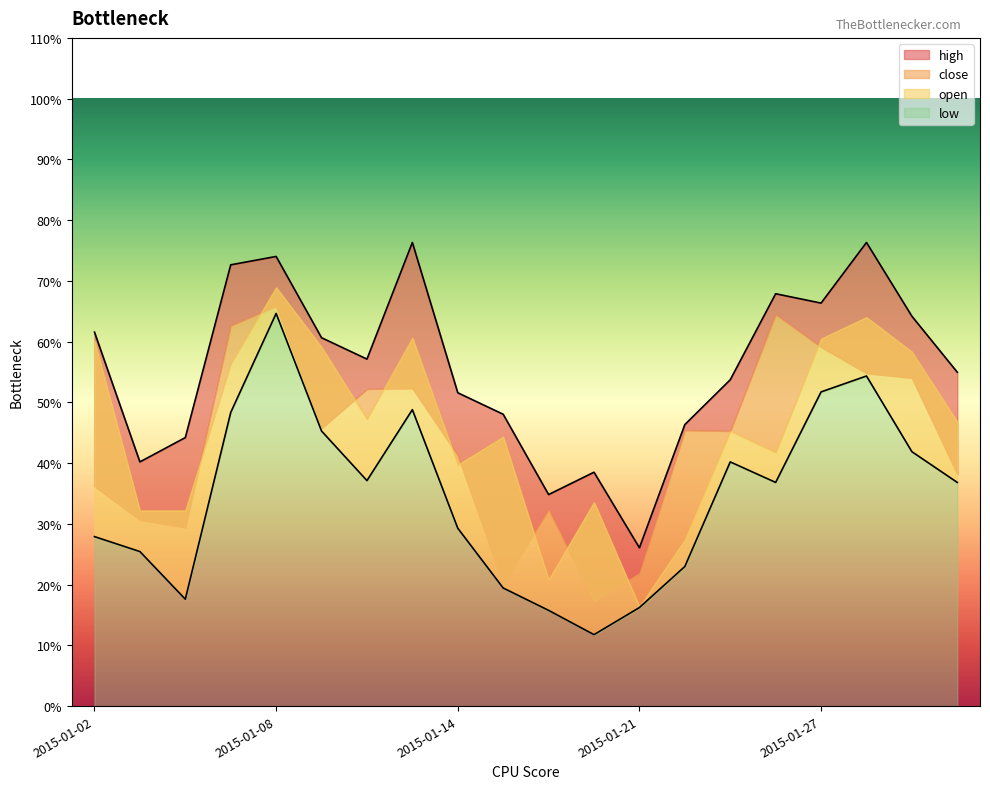

Rank the categories by low value from lowest to highest.

2015-01-20, 2015-01-16, 2015-01-21, 2015-01-06, 2015-01-15, 2015-01-22, 2015-01-05, 2015-01-02, 2015-01-14, 2015-01-26, 2015-01-30, 2015-01-12, 2015-01-23, 2015-01-29, 2015-01-09, 2015-01-07, 2015-01-13, 2015-01-27, 2015-01-28, 2015-01-08